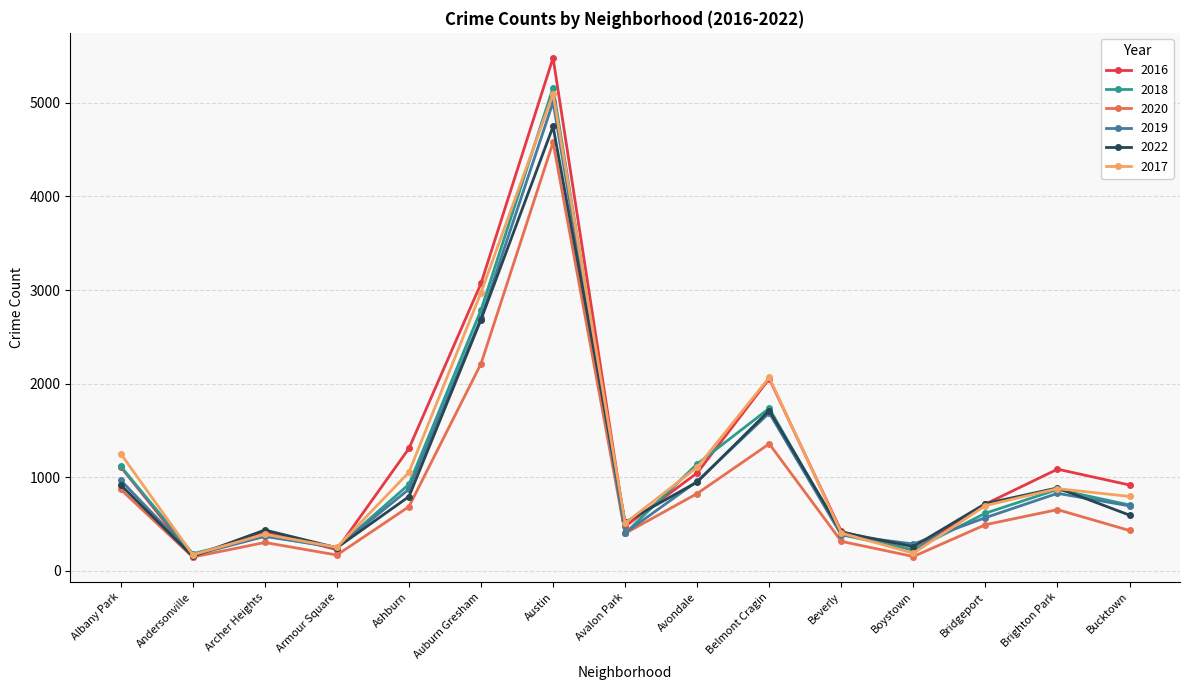

What is the label of the 1st point from the left?

Albany Park